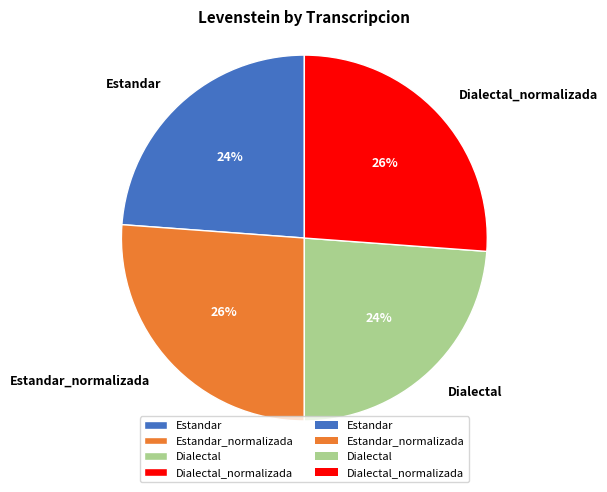

To the nearest percent, what is the average slice percentage?

25%